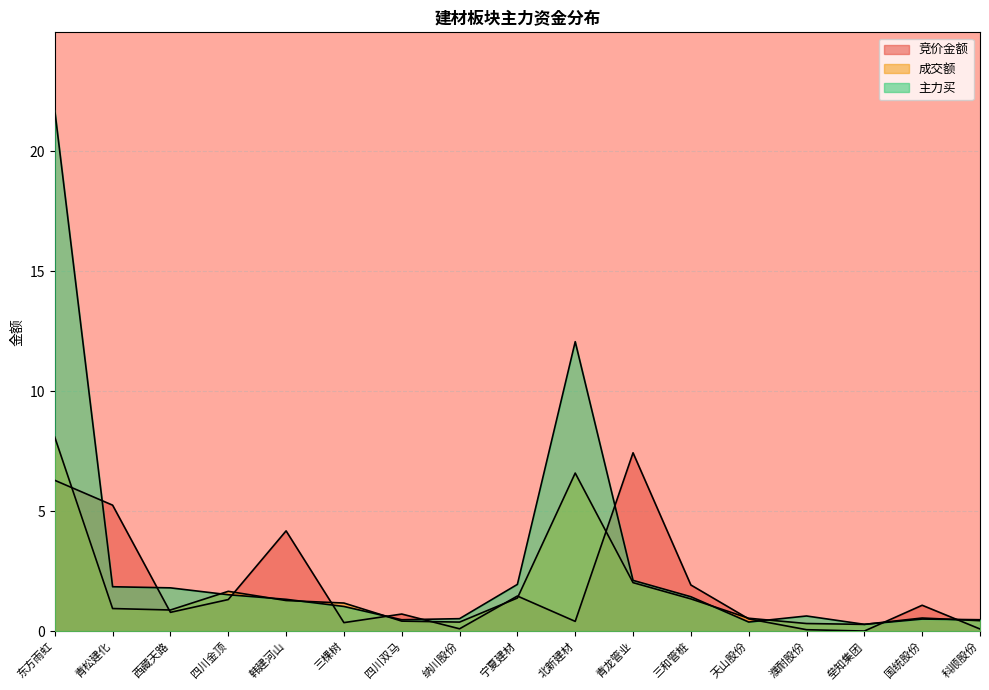

At which category does the chart reach its minimum across all series?

垒知集团